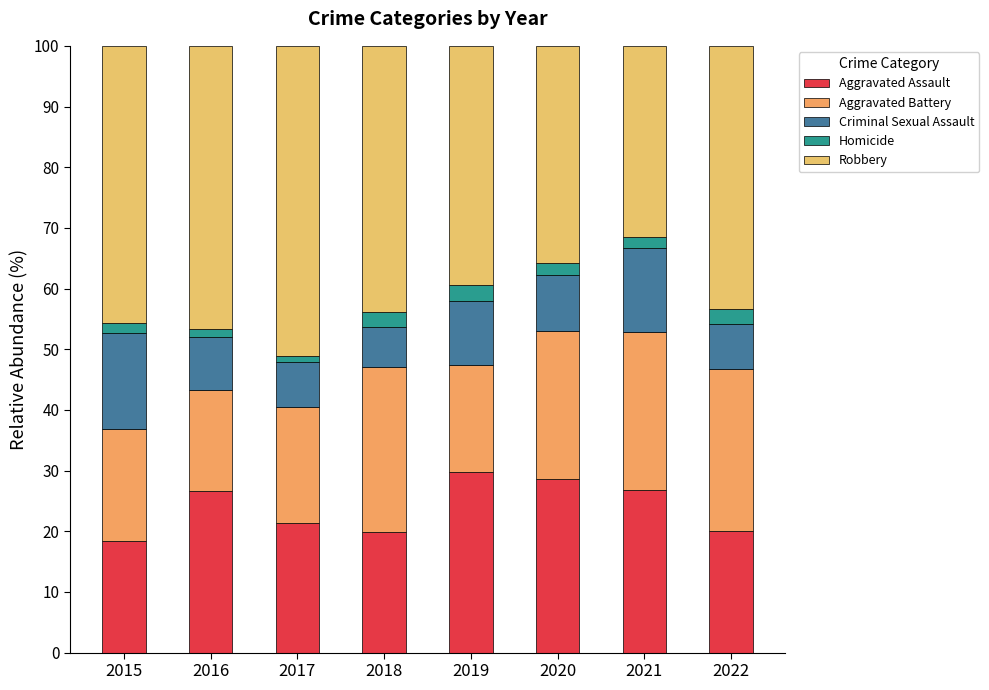

What is the sum of the Robbery values at 2021 and 2017?

82.5